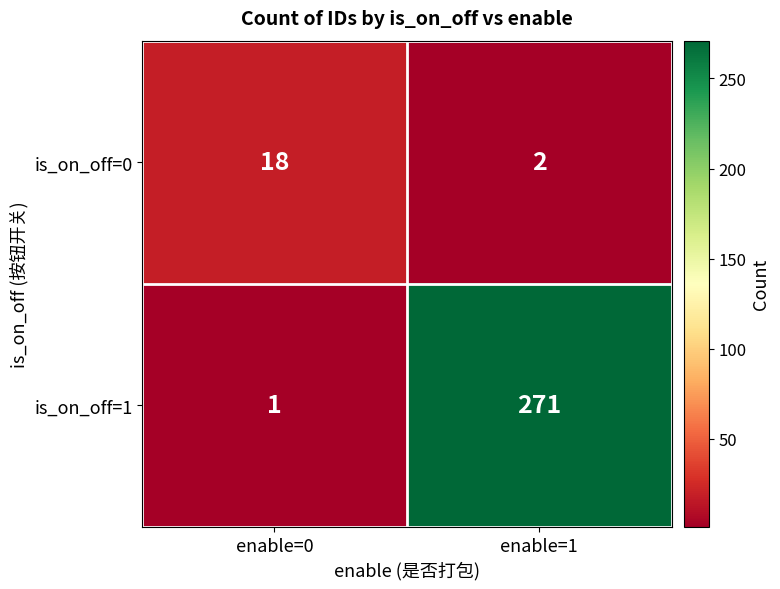

Rank the series by their maximum value, from lowest to highest.

is_on_off=0, is_on_off=1